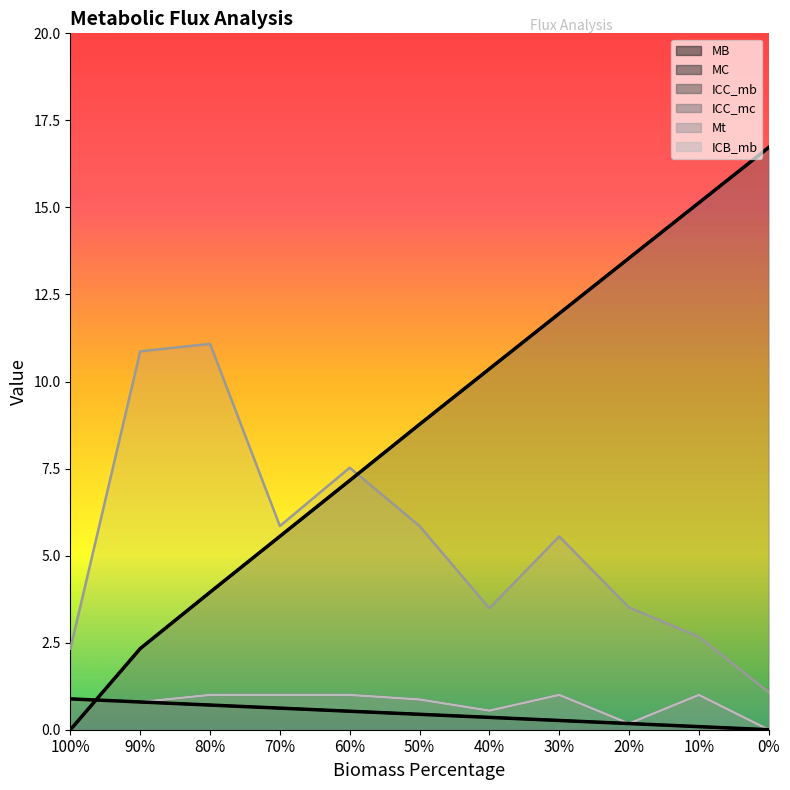

What is the difference between the highest and lowest values at 0%?

16.7